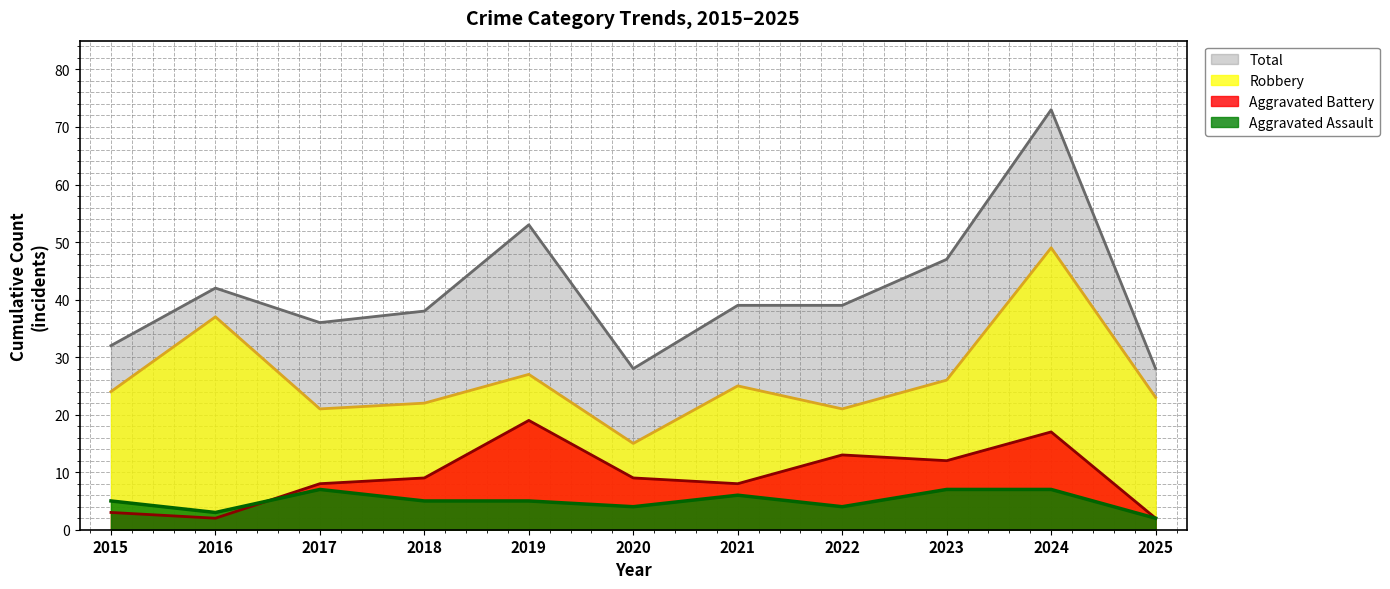

Is it true that Total equals 39 at 2021?

True